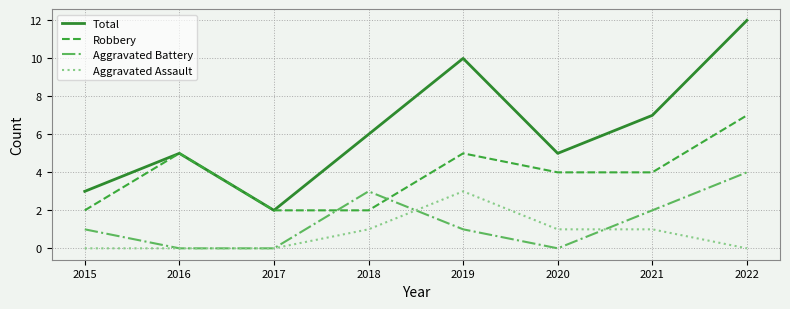

True or false: Aggravated Assault has more than 2 points higher than both neighbors.

False